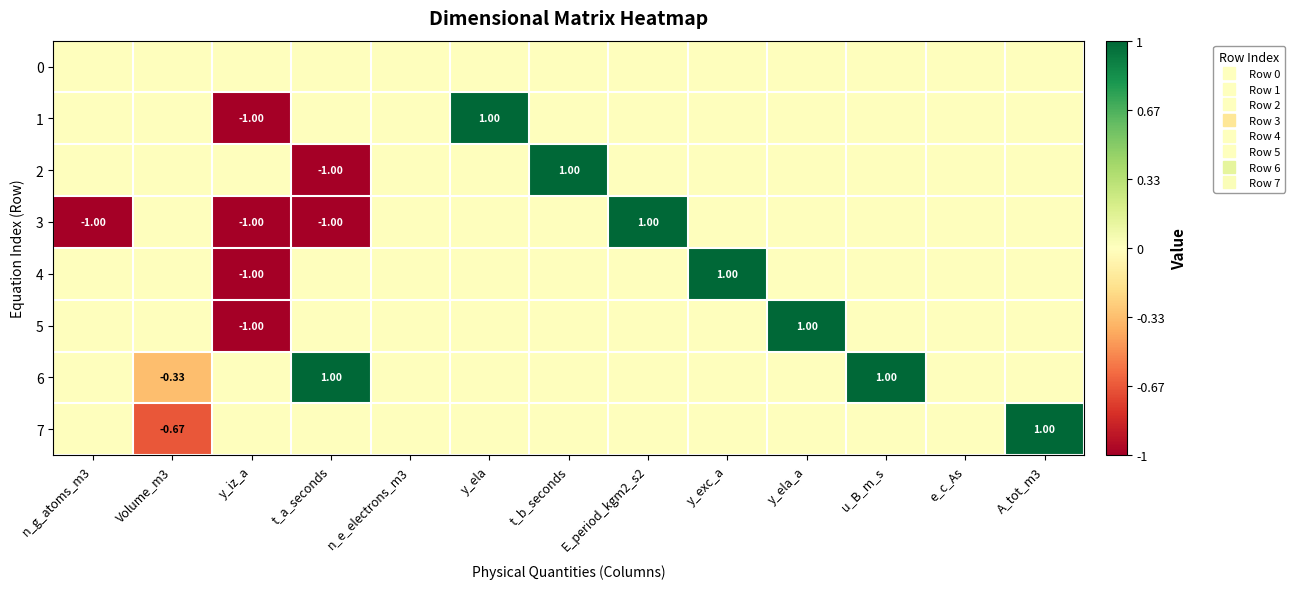

How many values in 1 are above zero?

1